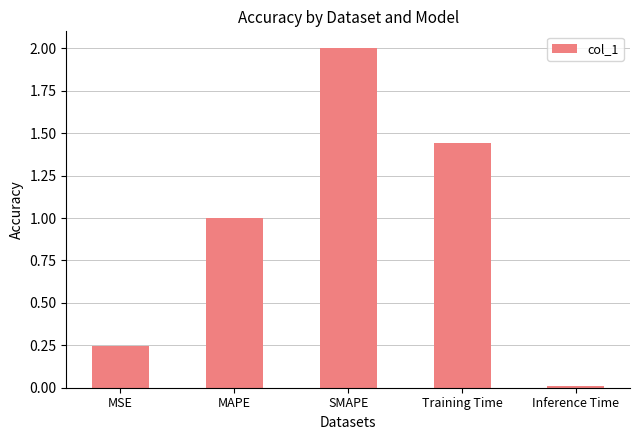

What is the average value?

0.9